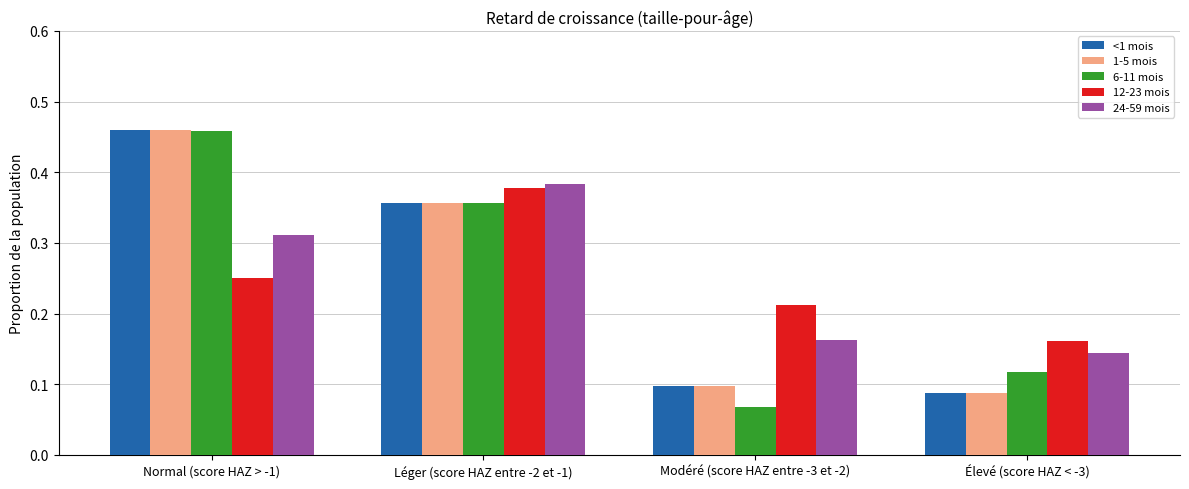

Where is 24-59 mois nearest to the value 0?

Élevé (score HAZ < -3)